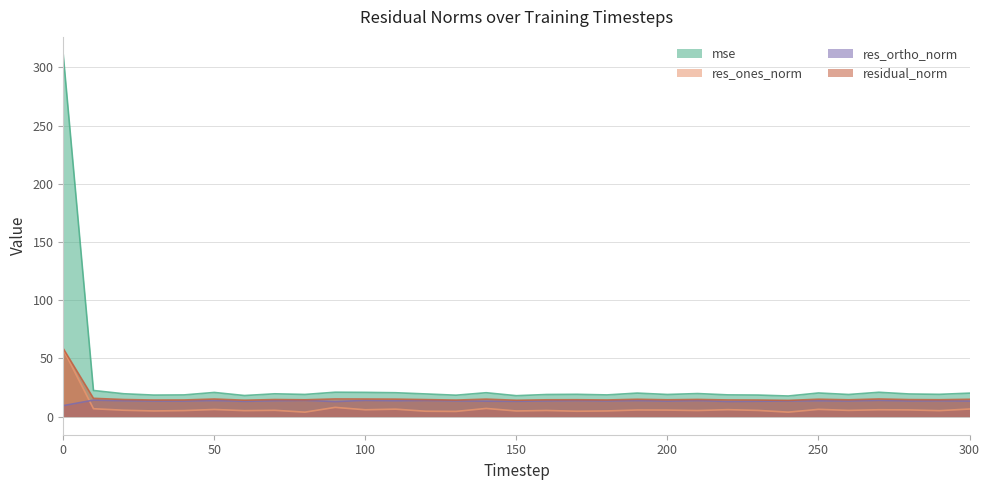

Which has a higher value, 170 or 280?

280